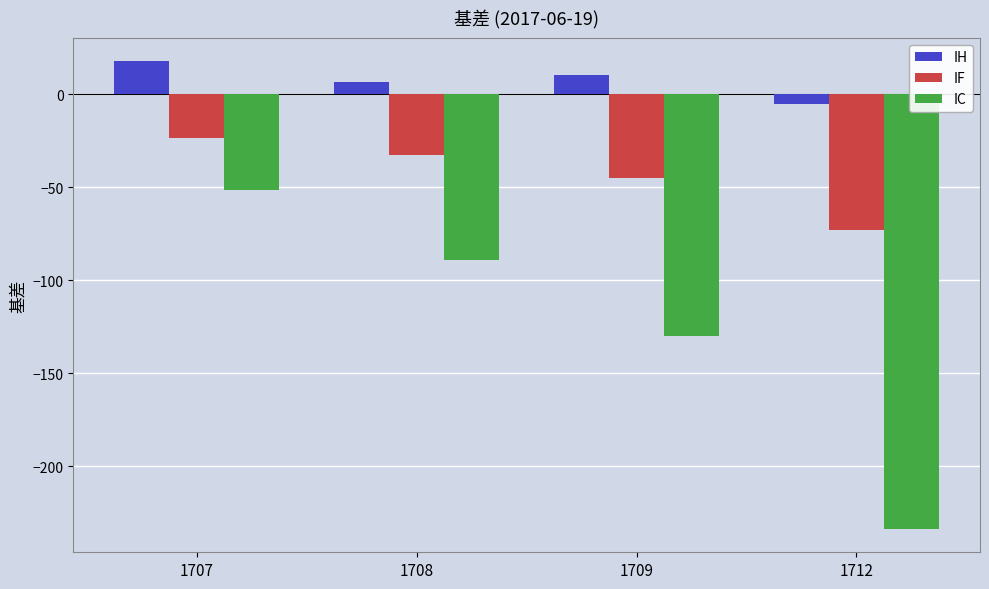

How many values in IH are above zero?

3